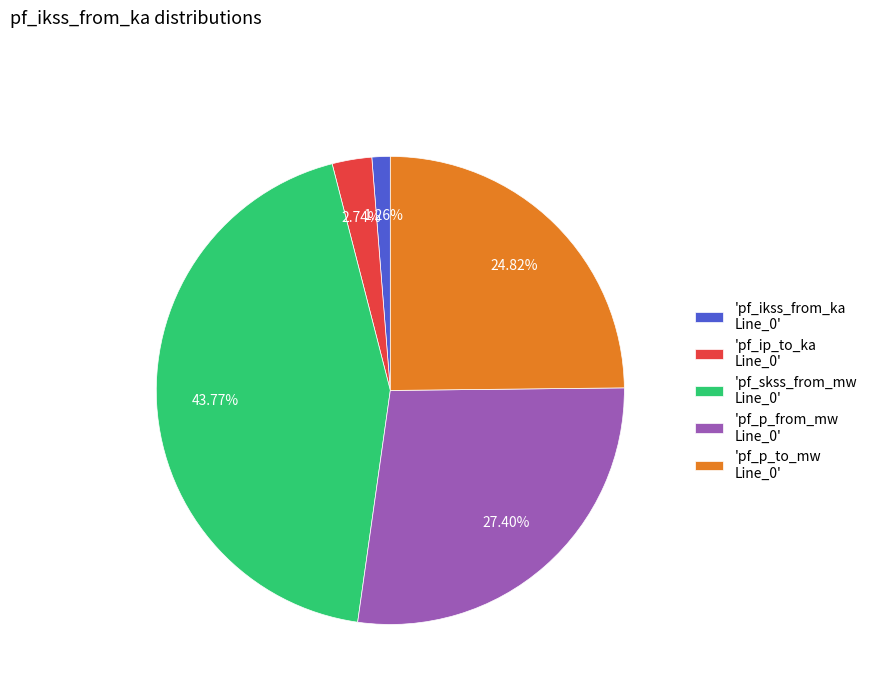

How many slices are in this pie chart?

5